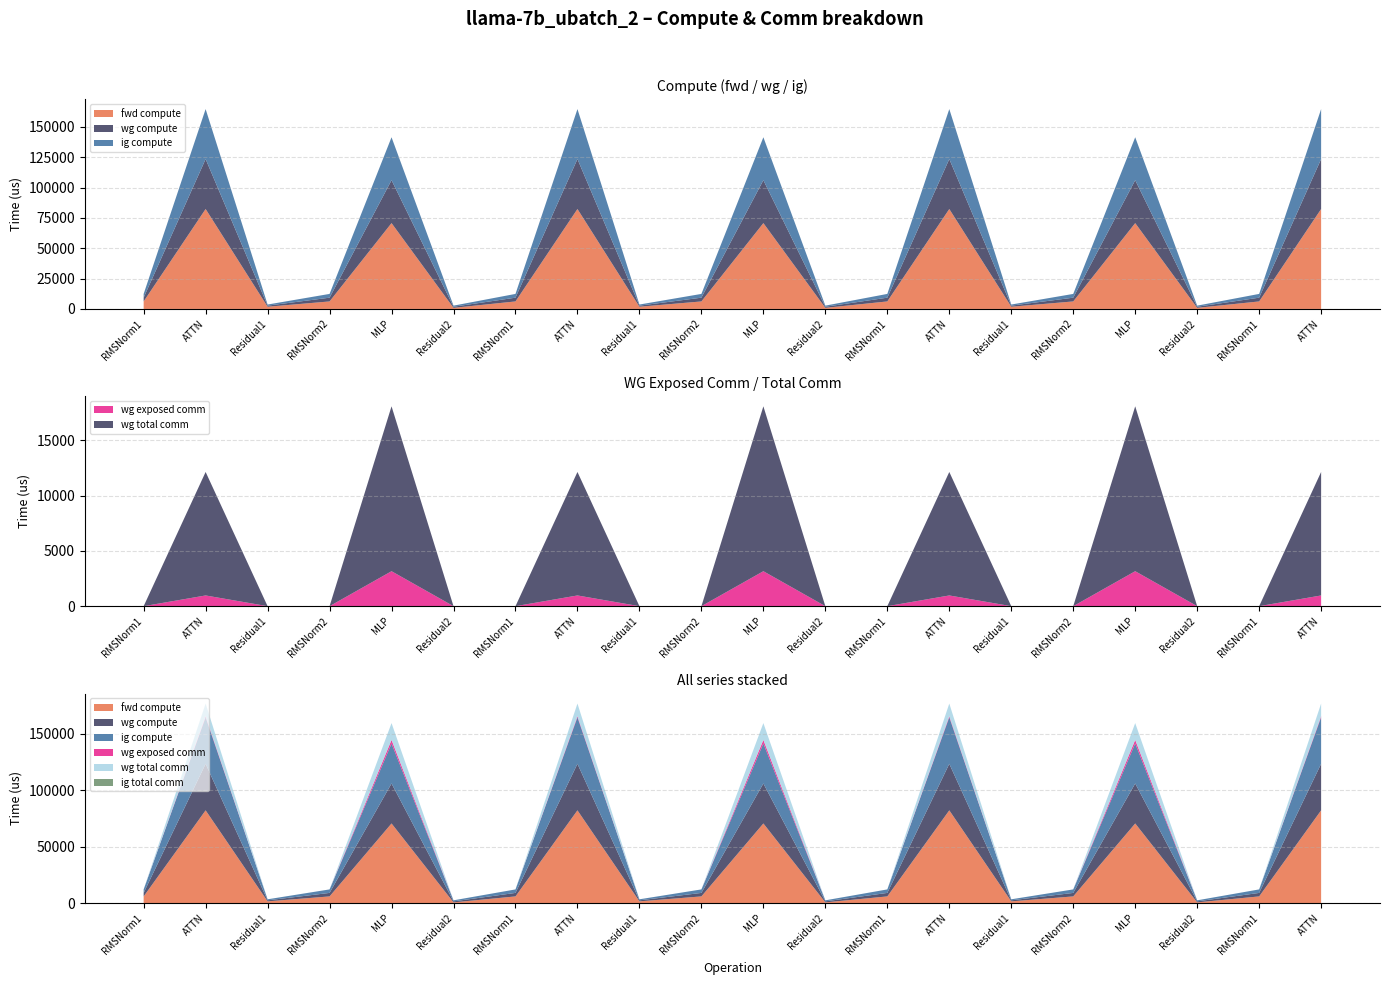

Reading left to right, transcribe all the data shown in this chart.

fwd compute: 6191.8	82323.3	1819.9	6191.8	70714.4	909.9	6191.8	82323.3	1819.9	6191.8	70714.4	909.9	6191.8	82323.3	1819.9	6191.8	70714.4	909.9	6191.8	82323.3
wg compute: 3095.9	41161.6	909.9	3095.9	35357.2	909.9	3095.9	41161.6	909.9	3095.9	35357.2	909.9	3095.9	41161.6	909.9	3095.9	35357.2	909.9	3095.9	41161.6
ig compute: 3095.9	41161.6	909.9	3095.9	35357.2	909.9	3095.9	41161.6	909.9	3095.9	35357.2	909.9	3095.9	41161.6	909.9	3095.9	35357.2	909.9	3095.9	41161.6
wg exposed comm: 0.0	968.9	0.0	0.0	3160.2	0.0	0.0	968.9	0.0	0.0	3160.2	0.0	0.0	968.9	0.0	0.0	3160.2	0.0	0.0	968.9
wg total comm: 0.0	11160.8	0.0	0.0	14903.8	0.0	0.0	11160.8	0.0	0.0	14903.8	0.0	0.0	11160.8	0.0	0.0	14903.8	0.0	0.0	11160.8
ig total comm: 0.0	0.0	0.0	0.0	0.0	0.0	0.0	0.0	0.0	0.0	0.0	0.0	0.0	0.0	0.0	0.0	0.0	0.0	0.0	0.0